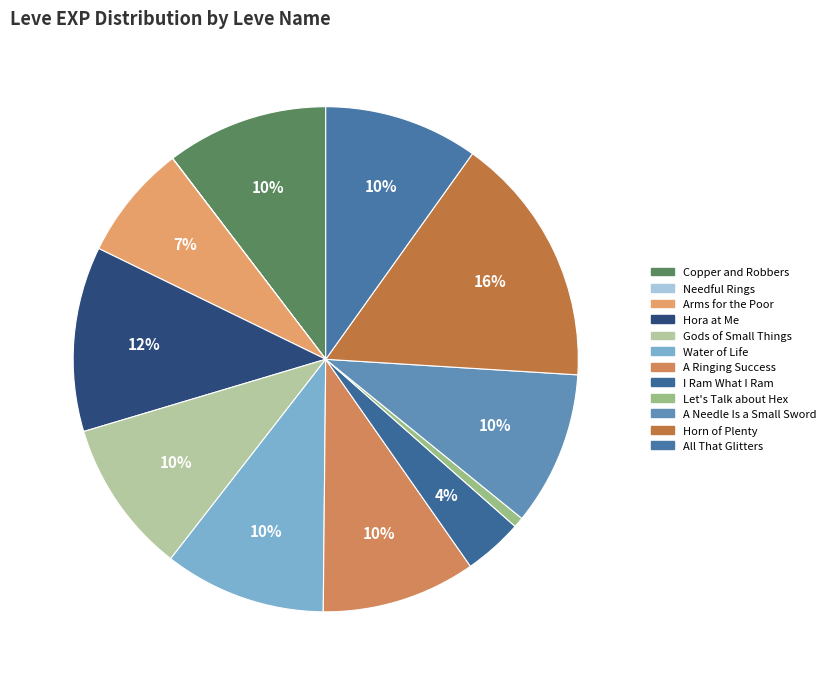

How much of the chart is everything except A Needle Is a Small Sword?

90.1%